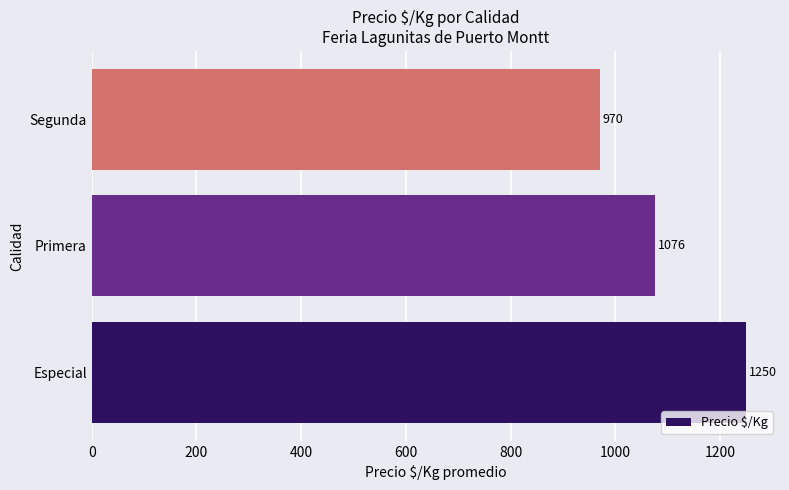

The chart shows a value of 1075.7 at Primera. True or false?

True